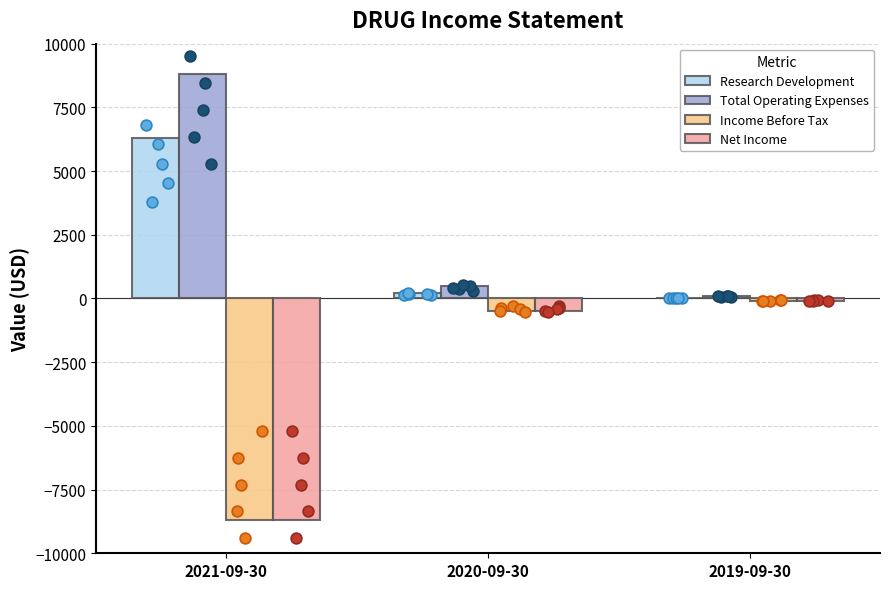

What are all the series names shown in the legend?

Research Development, Total Operating Expenses, Income Before Tax, Net Income